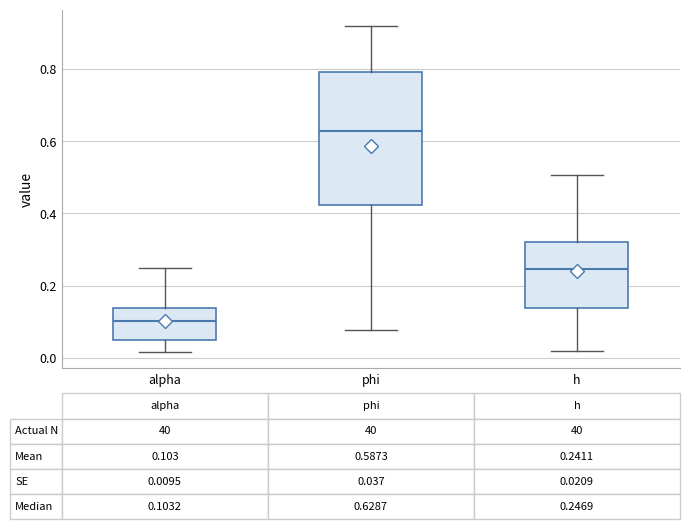

Which box is the tallest, from its lower edge to its upper edge?

phi